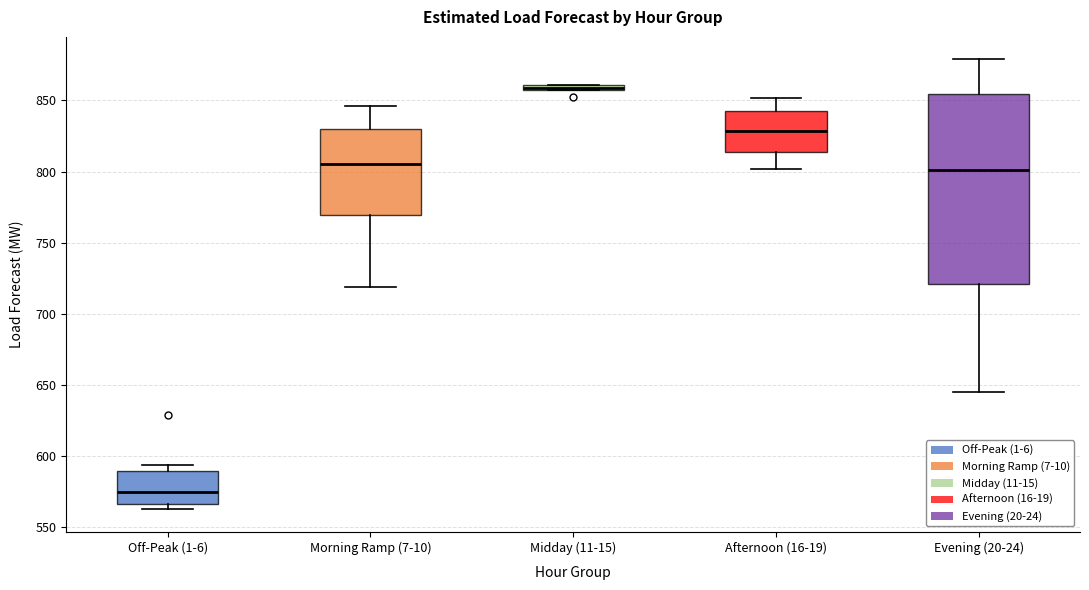

Where does the upper whisker of the box for Evening (20-24) end on the y-axis? The values are not printed on the chart, so give them approximately, as read against the axis.

880